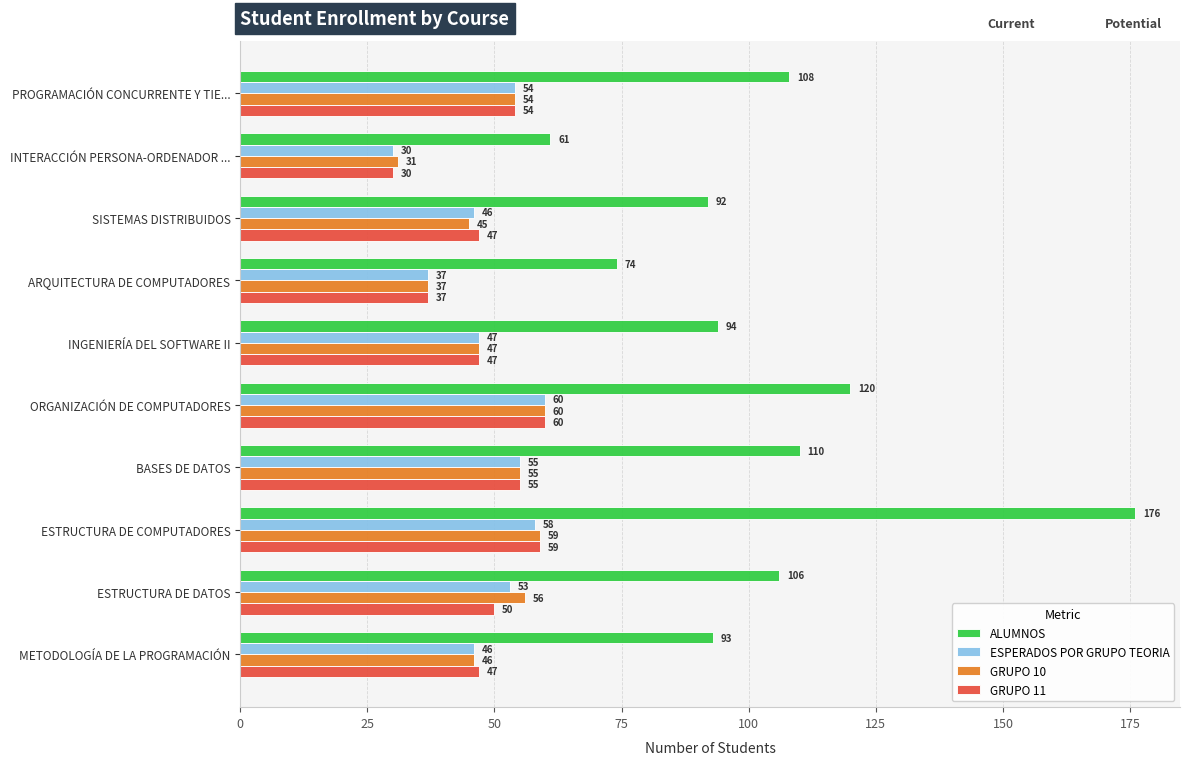

List the labels in order of GRUPO 10 value, smallest first.

INTERACCIÓN PERSONA-ORDENADOR ..., ARQUITECTURA DE COMPUTADORES, SISTEMAS DISTRIBUIDOS, METODOLOGÍA DE LA PROGRAMACIÓN, INGENIERÍA DEL SOFTWARE II, PROGRAMACIÓN CONCURRENTE Y TIE..., BASES DE DATOS, ESTRUCTURA DE DATOS, ESTRUCTURA DE COMPUTADORES, ORGANIZACIÓN DE COMPUTADORES